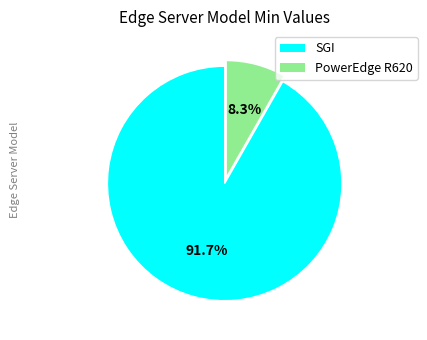

The SGI slice represents 92% of the pie. True or false?

True